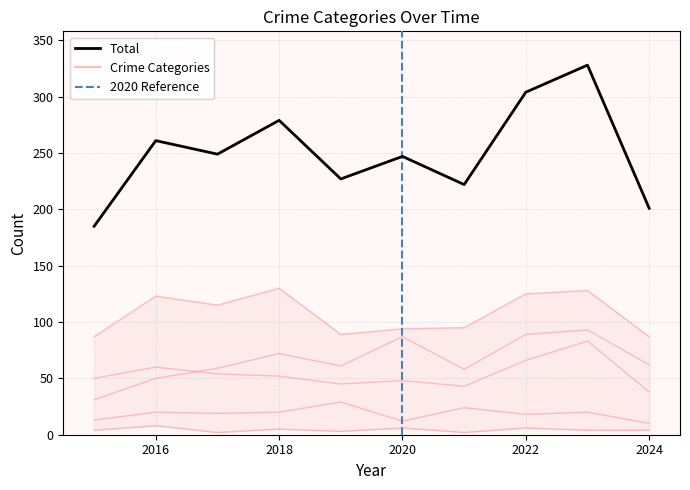

True or false: Homicide and Aggravated Assault cross at least once.

False